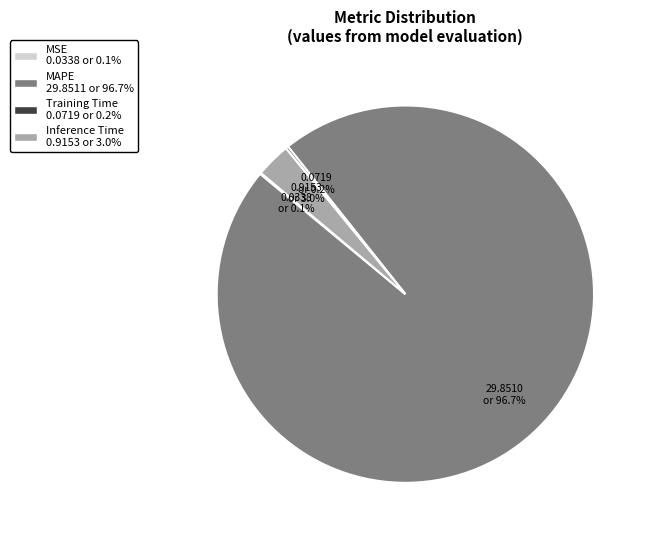

What portion of the pie excludes Inference Time?

97.0%